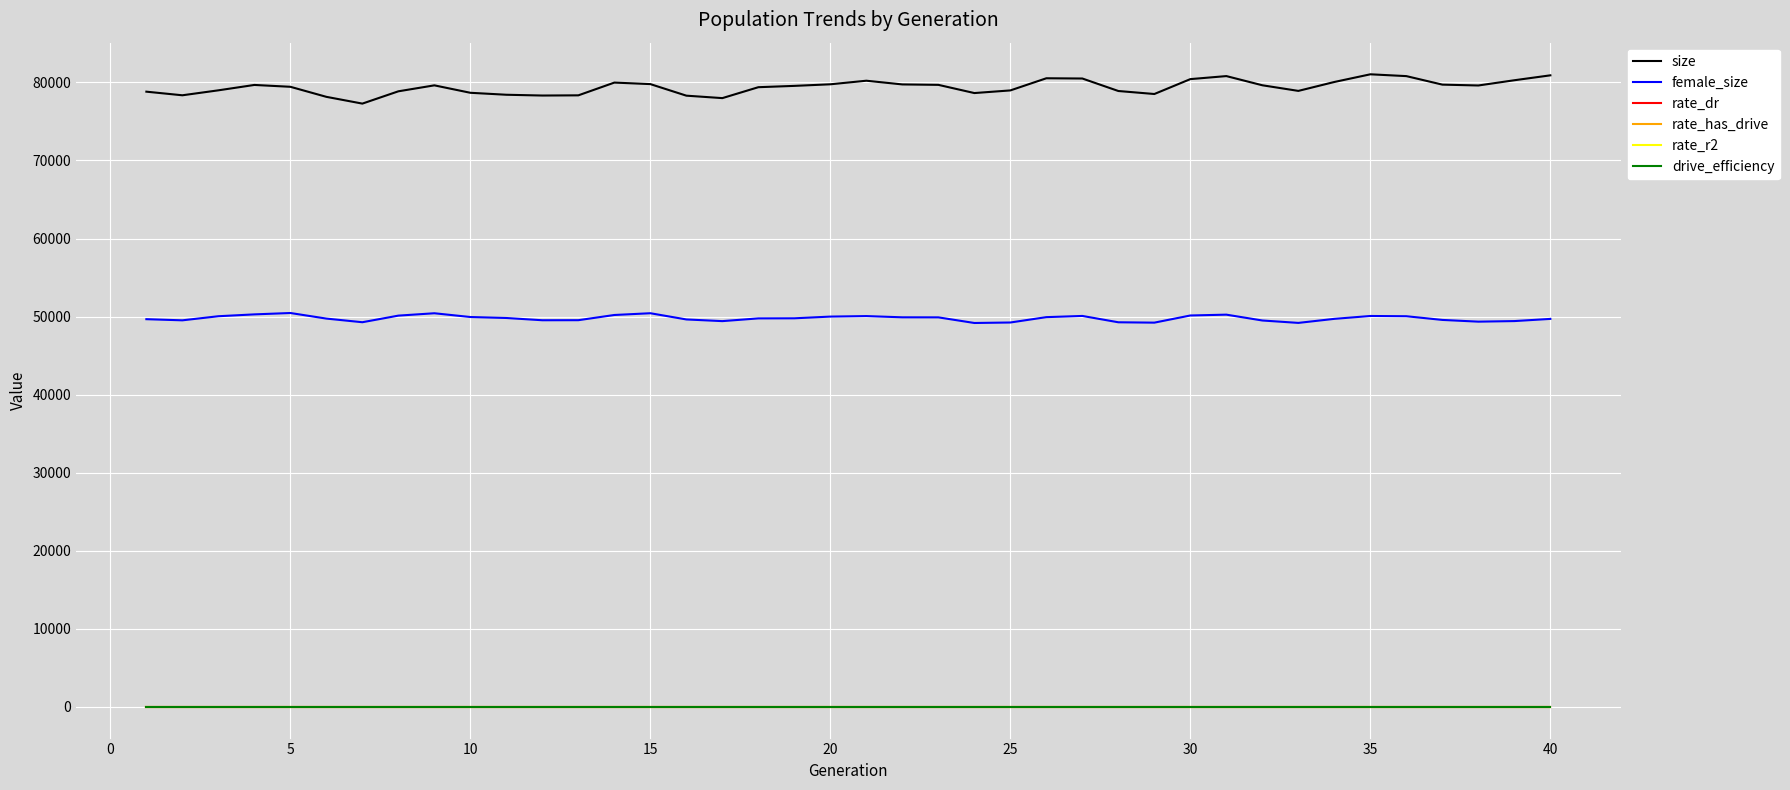

Which series has the largest total across all categories?

size